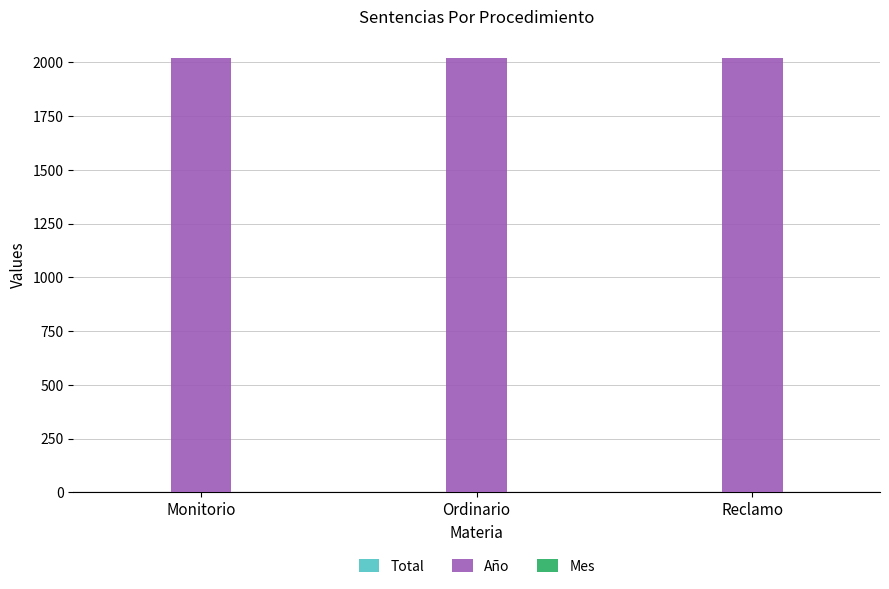

Which series has the largest total across all categories?

Año